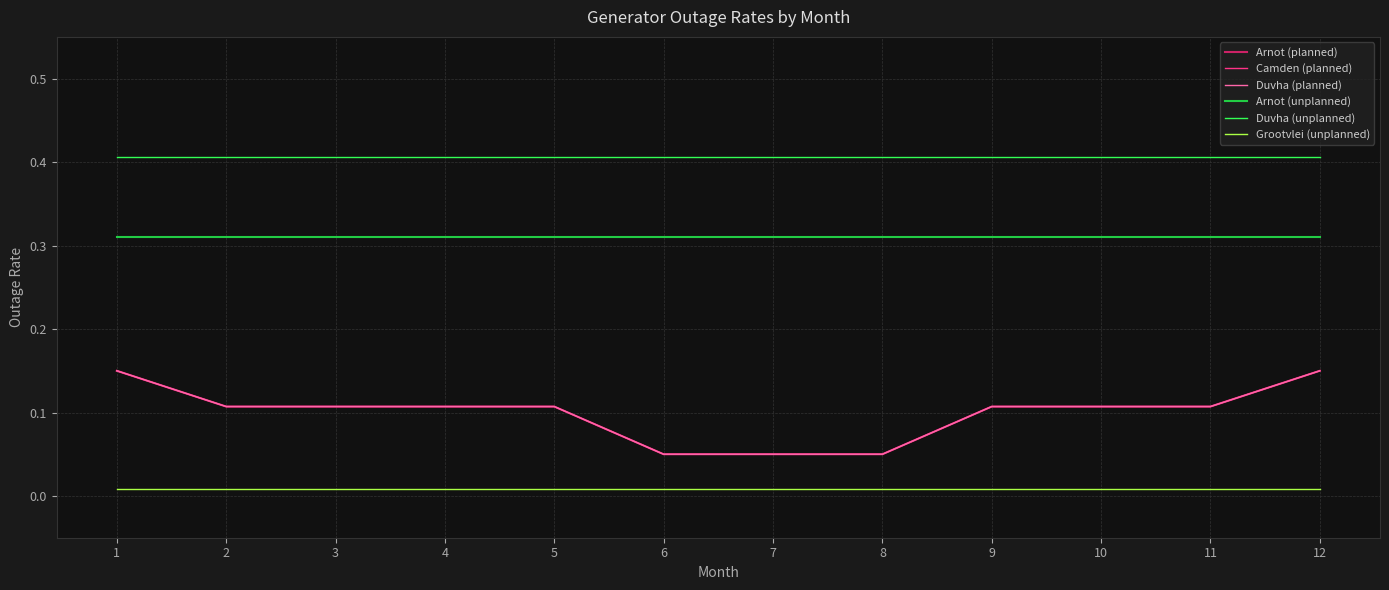

Reading left to right, extract all data points from this chart.

Arnot (planned): 0.1	0.1	0.1	0.1	0.1	0.1	0.1	0.1	0.1	0.1	0.1	0.1
Camden (planned): 0.1	0.1	0.1	0.1	0.1	0.1	0.1	0.1	0.1	0.1	0.1	0.1
Duvha (planned): 0.1	0.1	0.1	0.1	0.1	0.1	0.1	0.1	0.1	0.1	0.1	0.1
Arnot (unplanned): 0.3	0.3	0.3	0.3	0.3	0.3	0.3	0.3	0.3	0.3	0.3	0.3
Duvha (unplanned): 0.4	0.4	0.4	0.4	0.4	0.4	0.4	0.4	0.4	0.4	0.4	0.4
Grootvlei (unplanned): 0.0	0.0	0.0	0.0	0.0	0.0	0.0	0.0	0.0	0.0	0.0	0.0